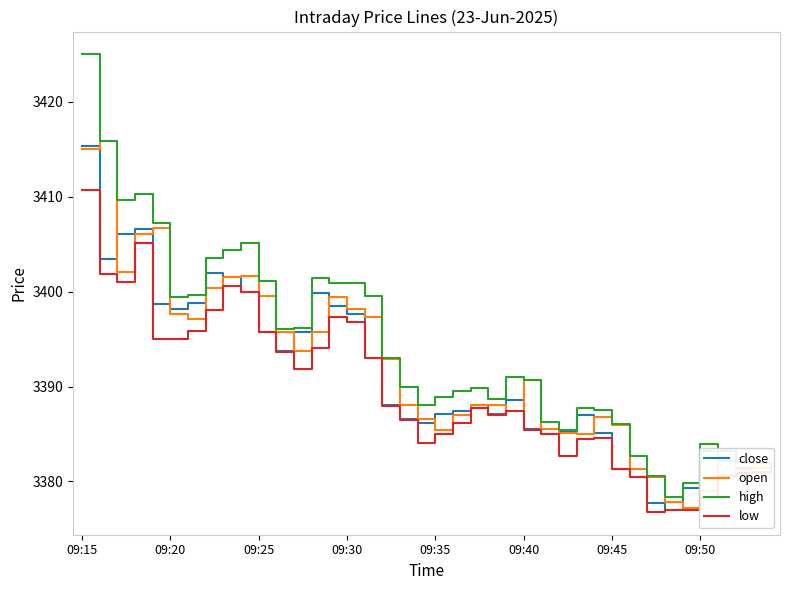

How many lines are shown in the chart?

4